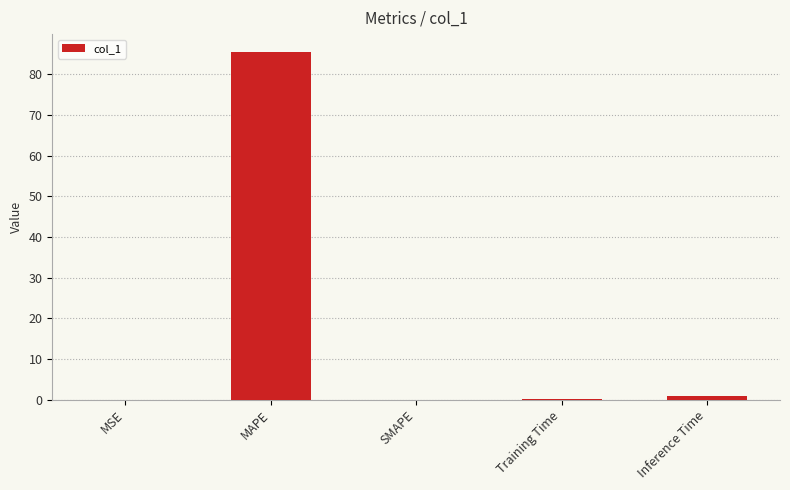

At which label is the value closest to 42?

Inference Time